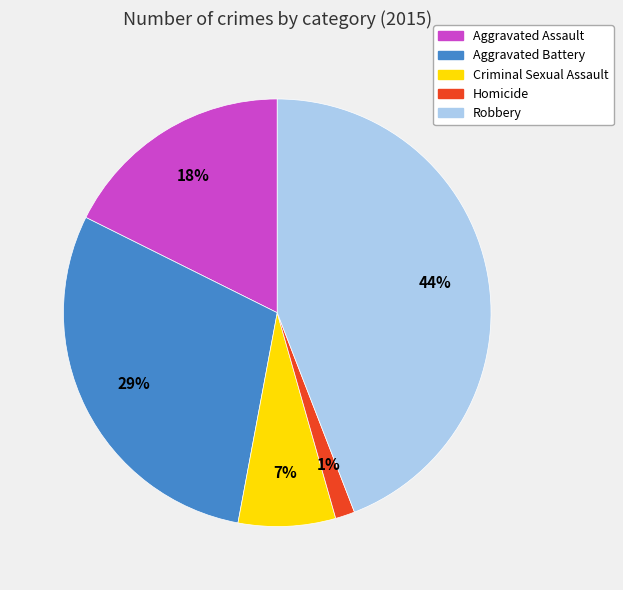

What is the ratio of the value at Aggravated Assault to the value at Aggravated Battery?

0.6